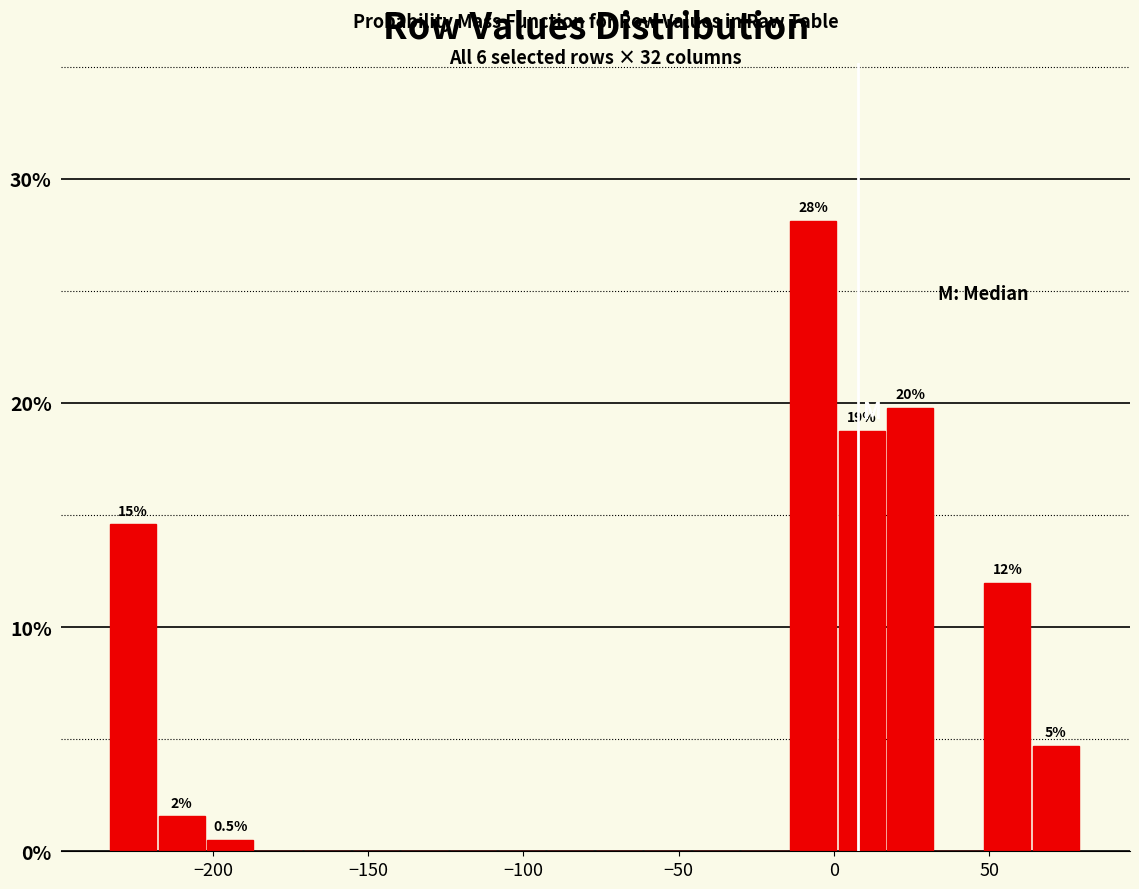

Around what value on the x-axis is the tallest bar? Give the approximate position of its centre, as read against the axis.

-5